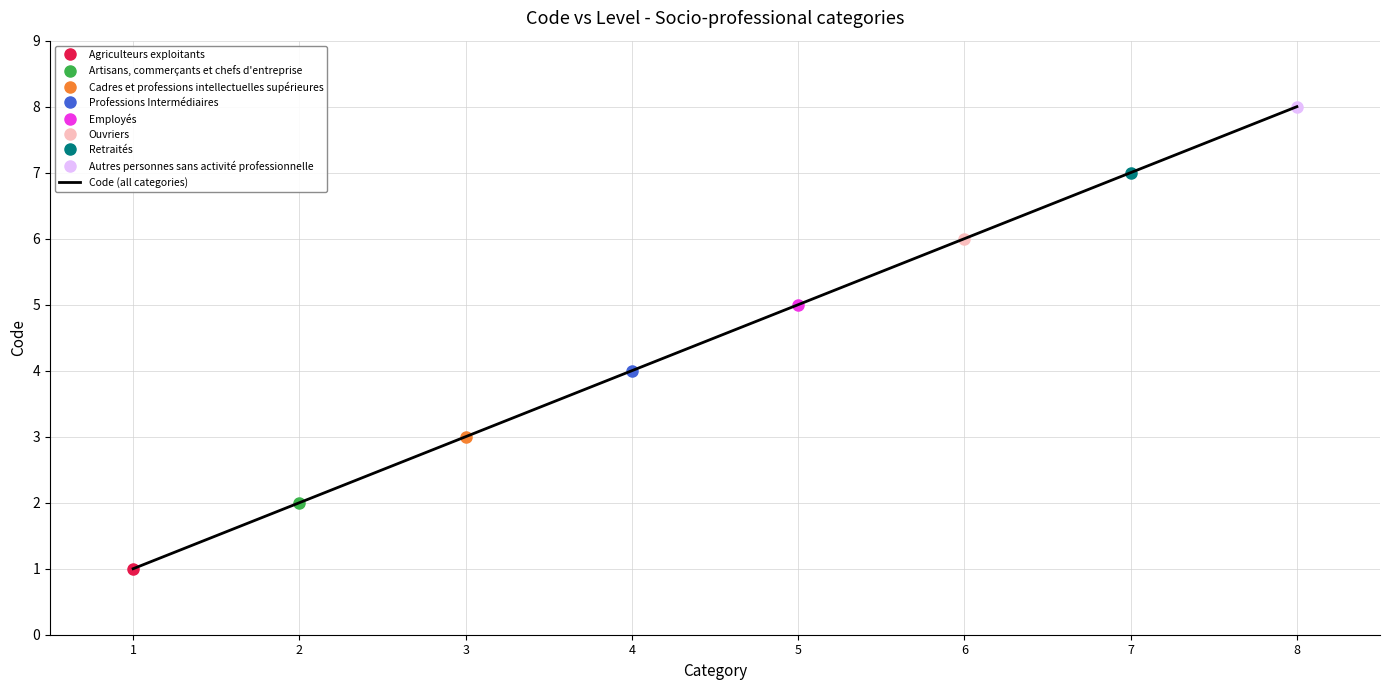

Reading left to right, list all the values displayed in this chart.

1	2	3	4	5	6	7	8